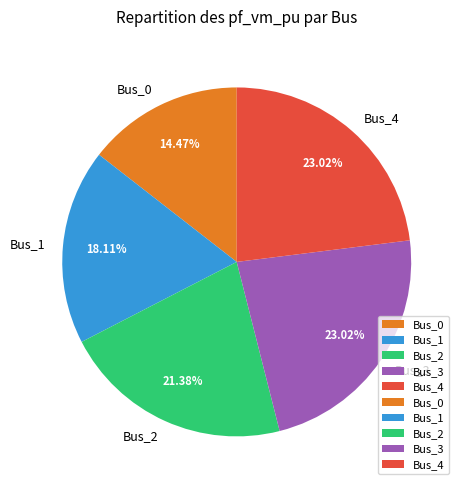

True or false: Bus_2 accounts for 21% of the total.

True